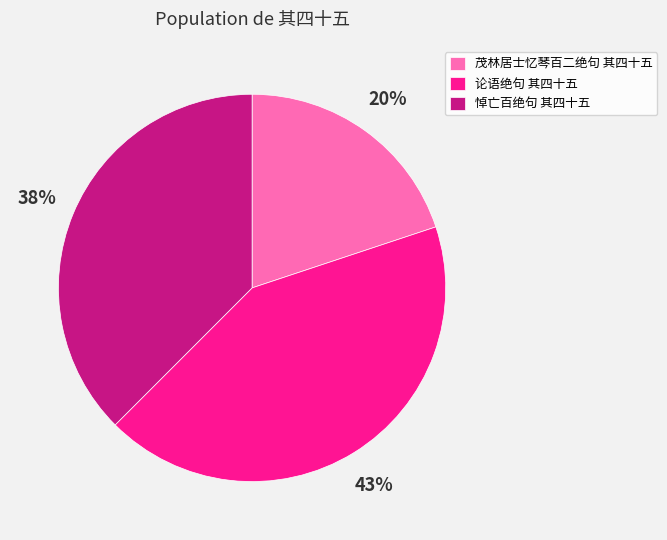

Which has a higher value, 茂林居士忆琴百二绝句 其四十五 or 论语绝句 其四十五?

论语绝句 其四十五